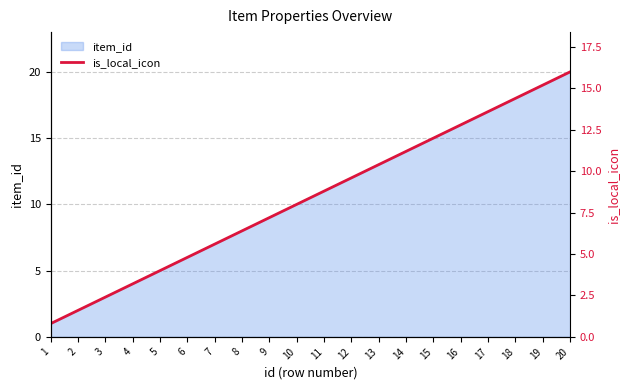

Is it true that item_id equals 6 at 9?

False